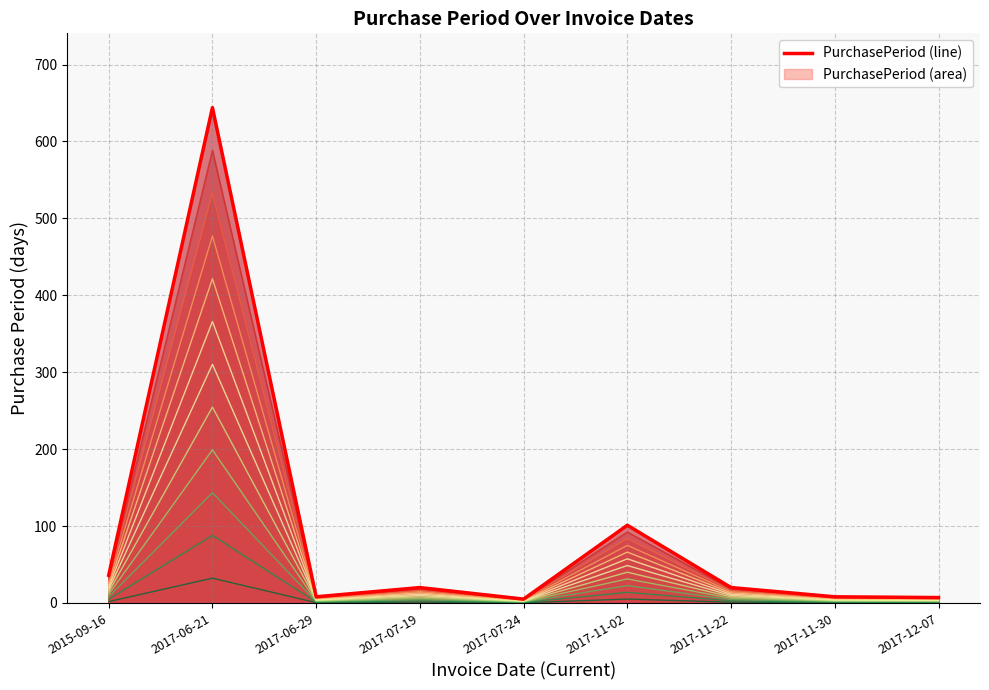

What is the sum of all values?

849